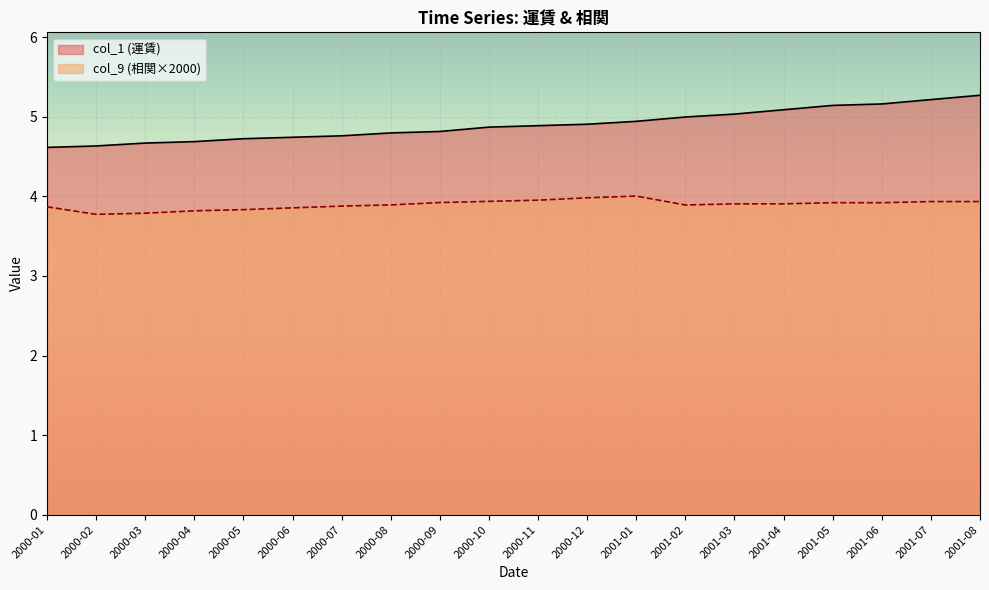

True or false: col_1 has a value of 5.0 at 2001-03.

True